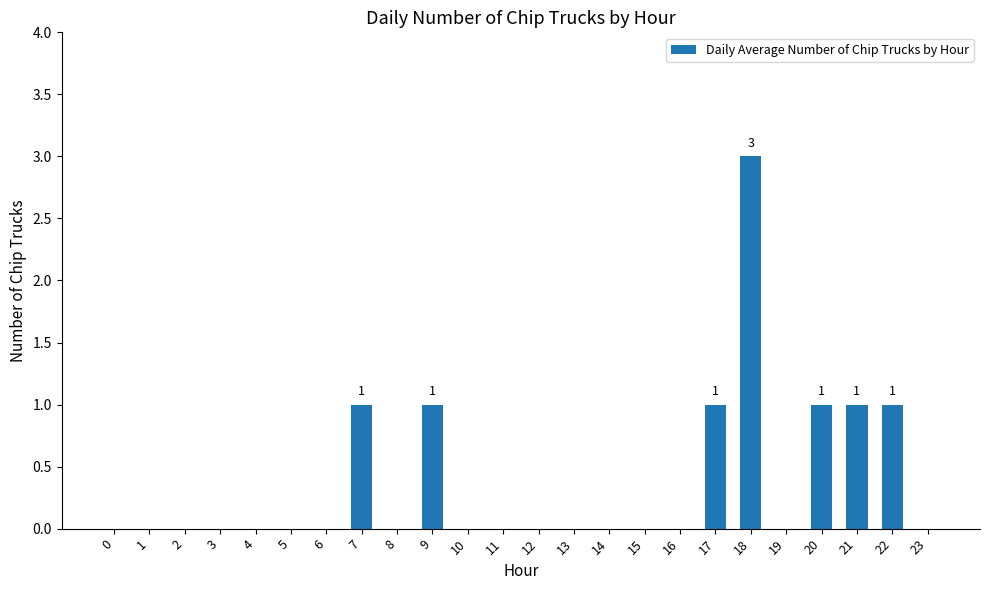

How many series are shown in this chart?

1